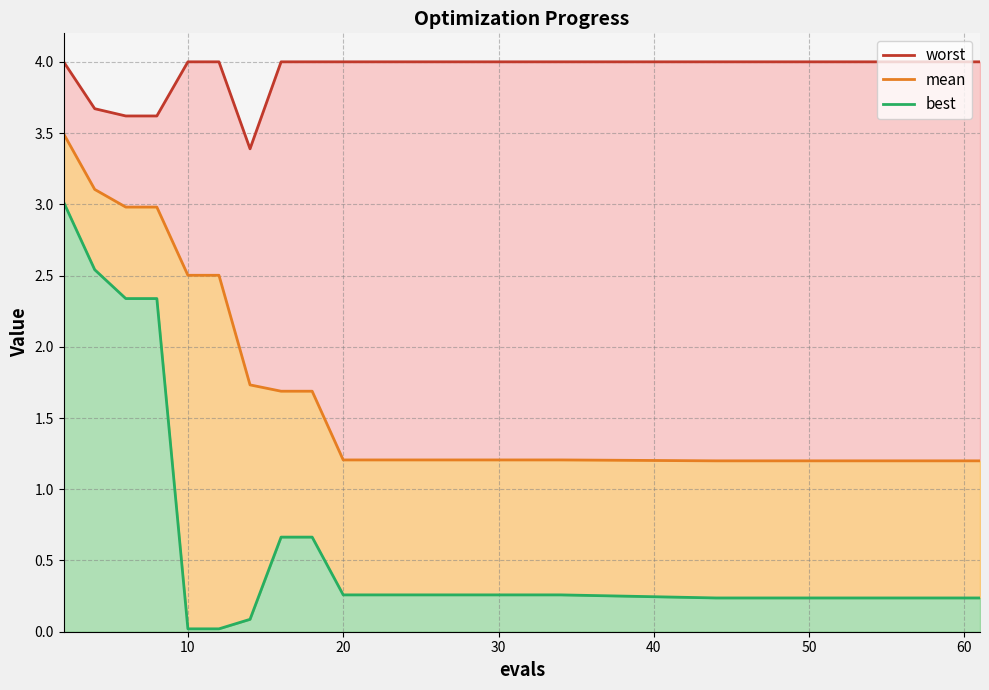

What is the label of the 10th point from the right?

20